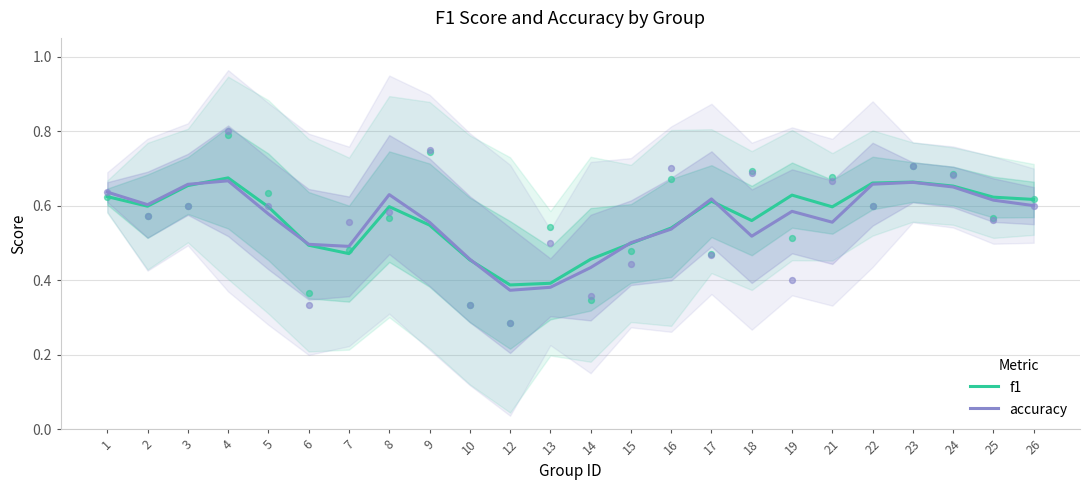

Is the value of f1 at 15 greater than the value of accuracy at 17?

No